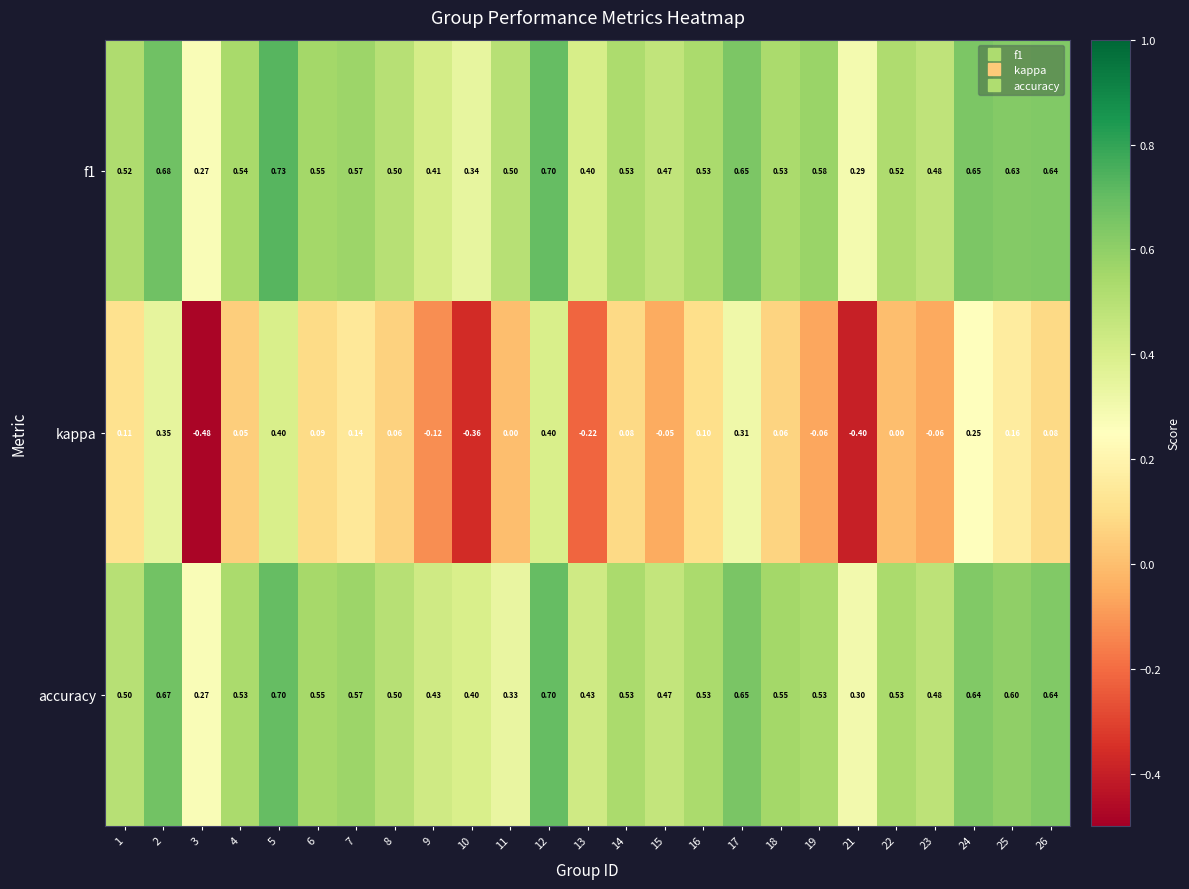

Which series has the widest spread of values?

kappa